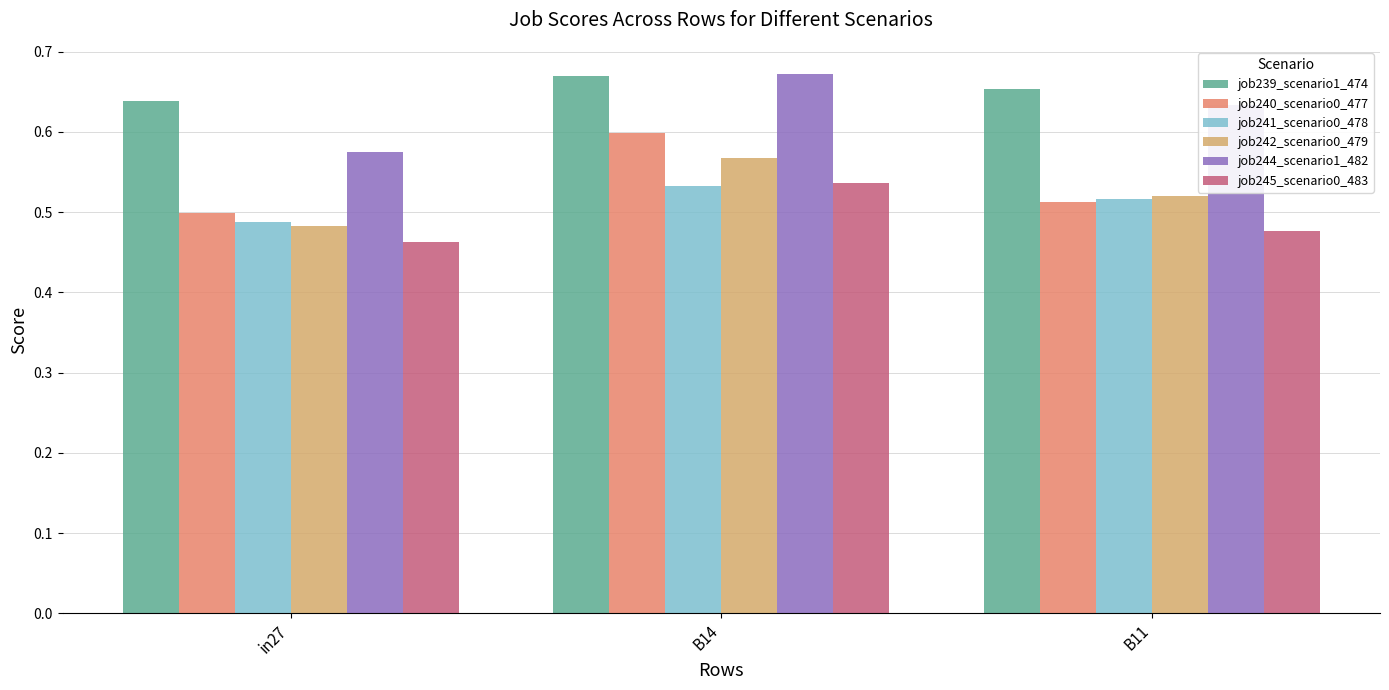

At which category is the sum across all series the highest?

B14